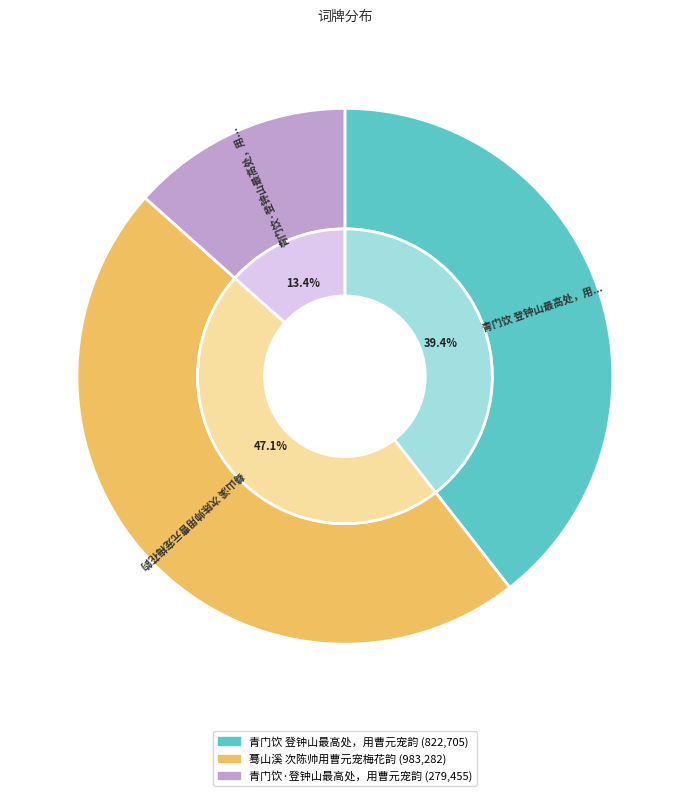

Which slice is the smallest?

青门饮·登钟山最高处，用曹元宠韵